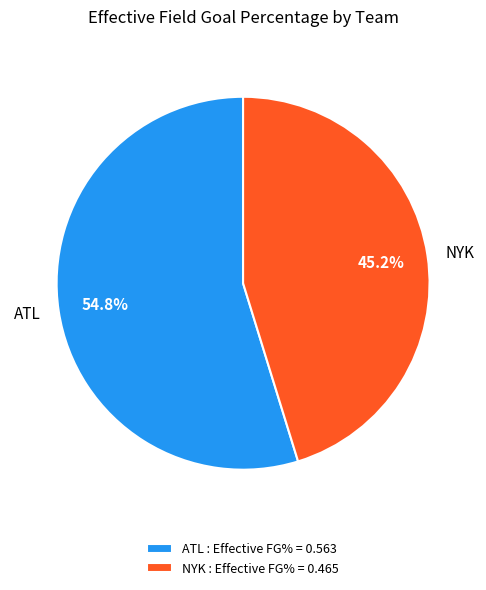

What is the largest slice in the pie chart?

ATL